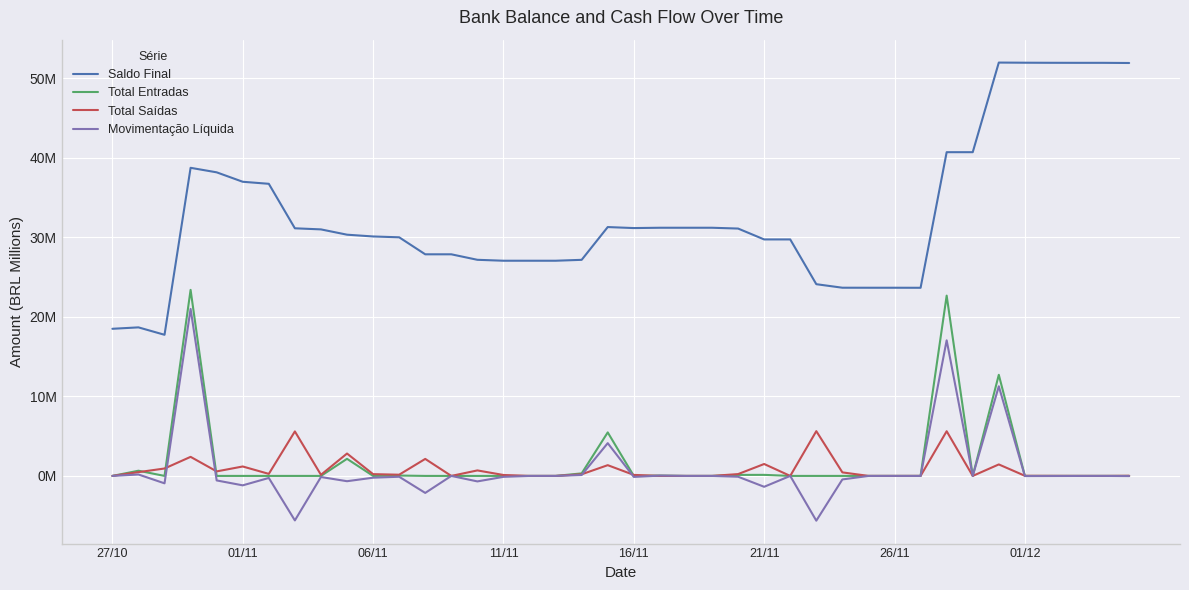

Does the chart have visible grid lines?

Yes